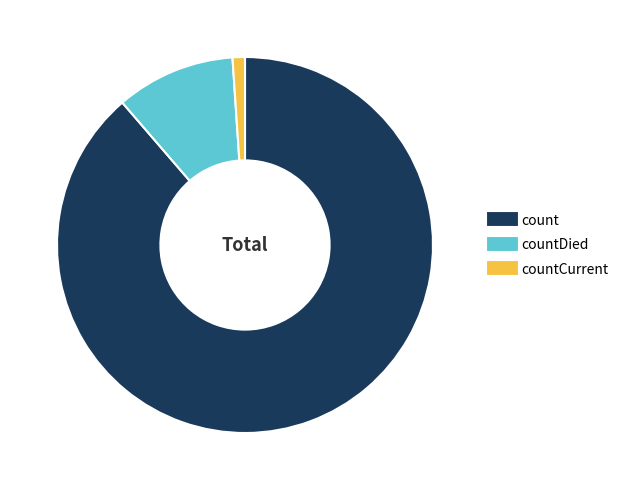

How many slices are in this pie chart?

3